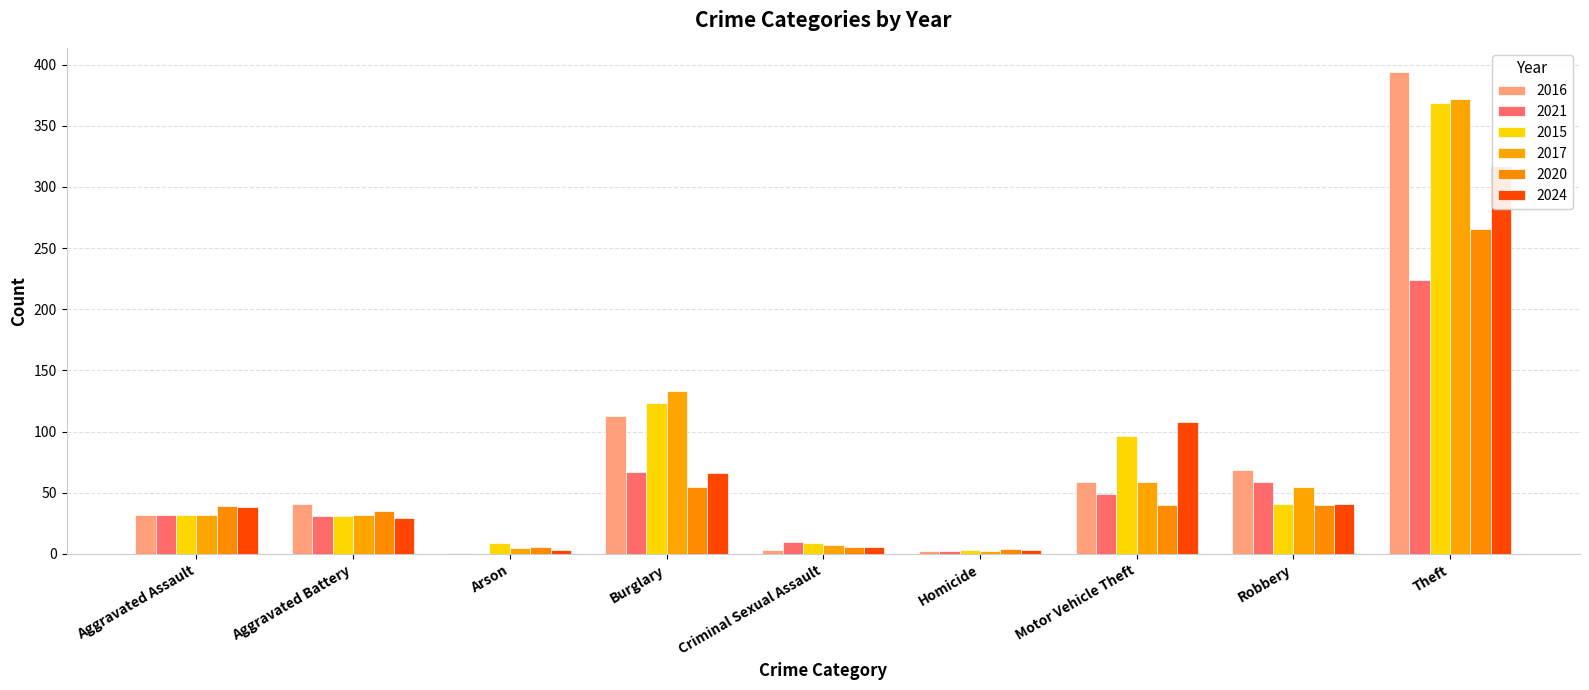

Is the value of 2021 at Robbery greater than the value of 2016 at Homicide?

Yes